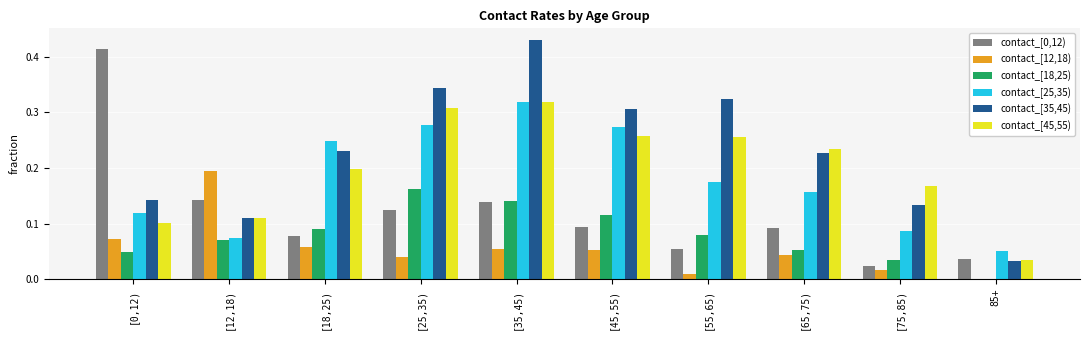

Is the value of contact_[18,25) at 85+ greater than the value of contact_[45,55) at [75,85)?

No